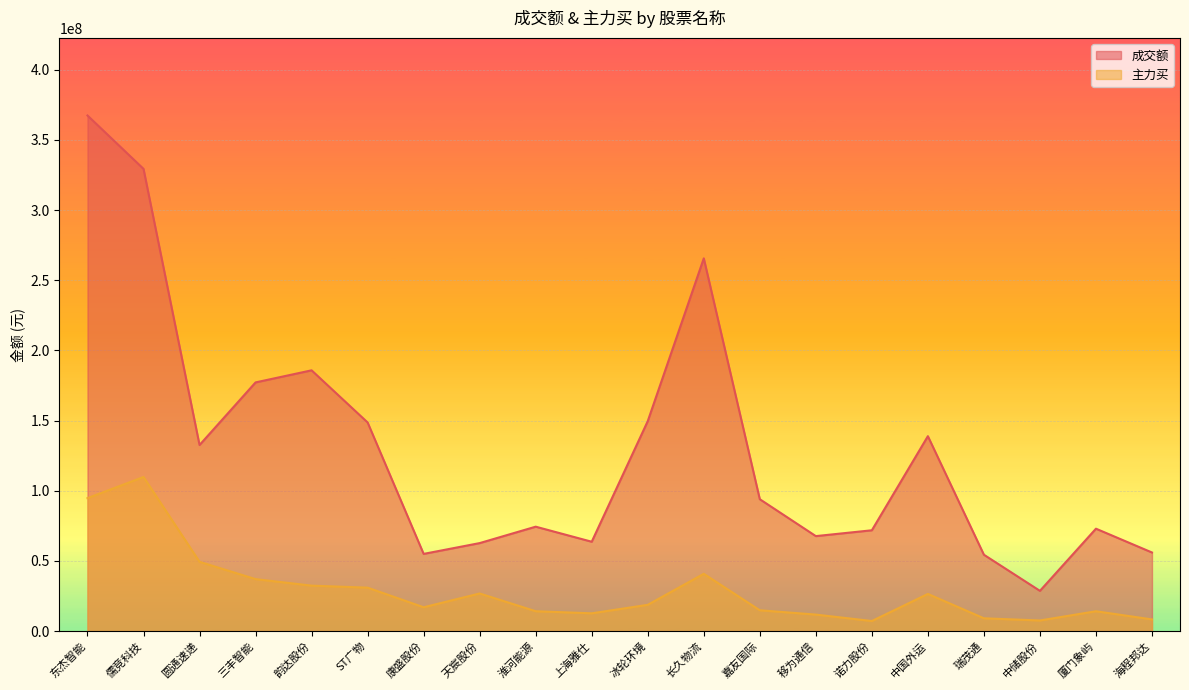

True or false: 成交额 and 主力买 intersect in this chart.

False